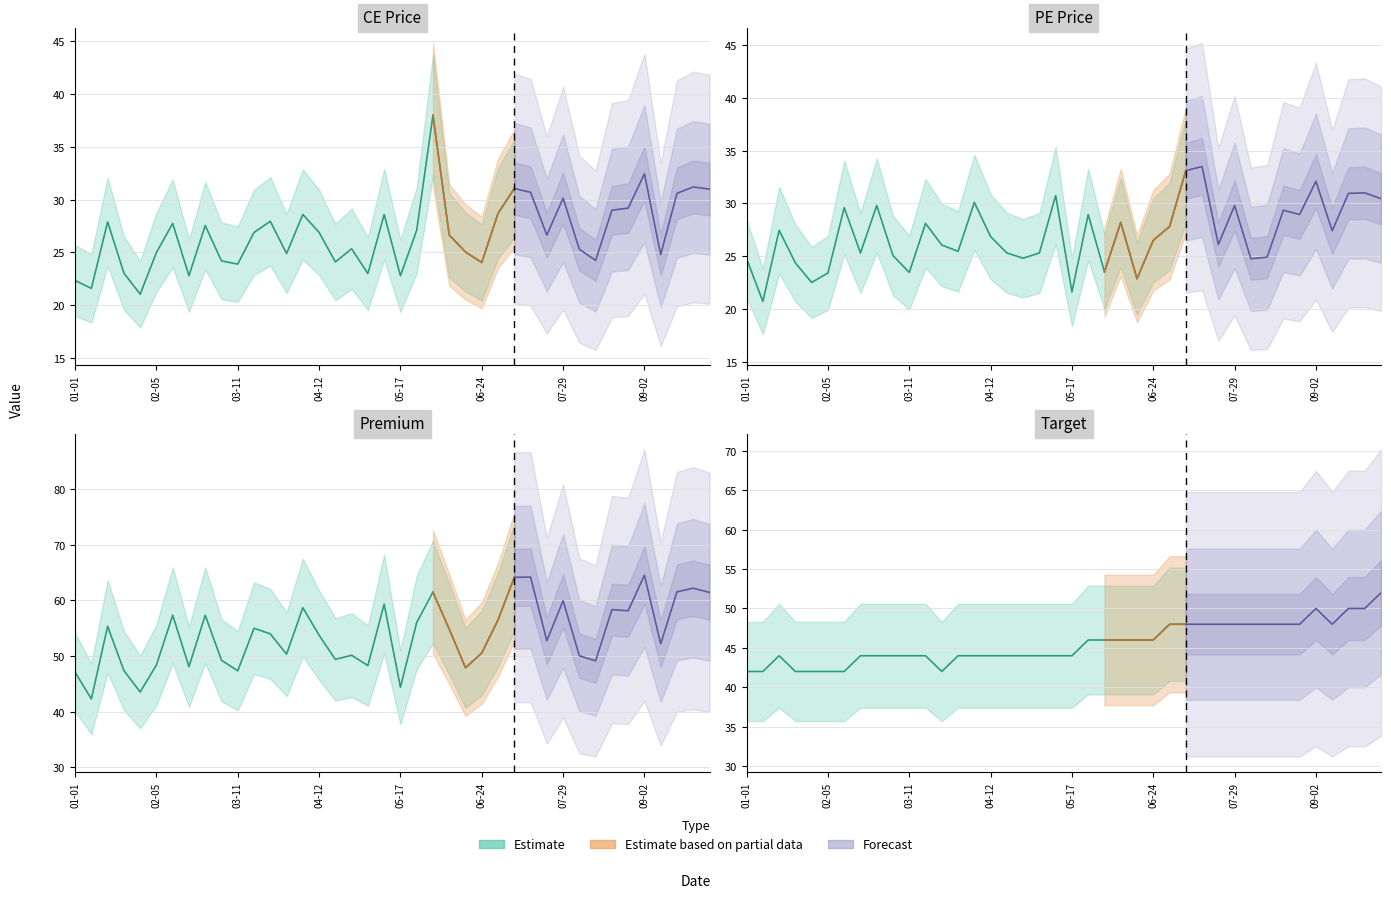

How many data points does each series have?

40